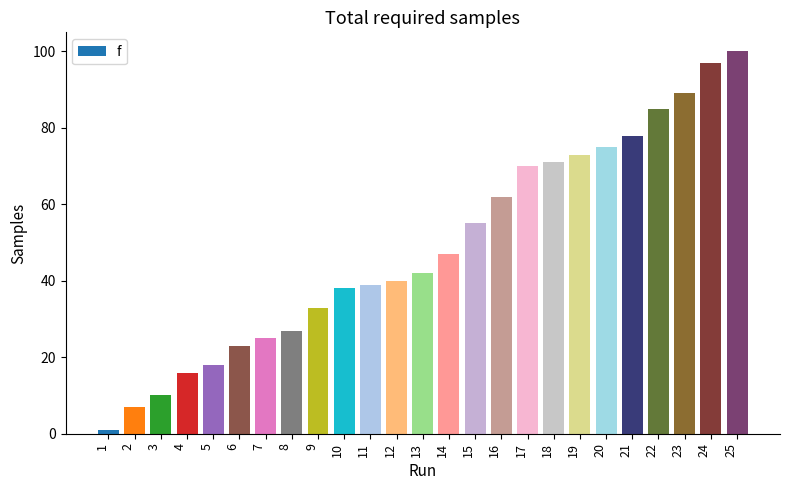

What is the difference between the maximum and second lowest values?

93